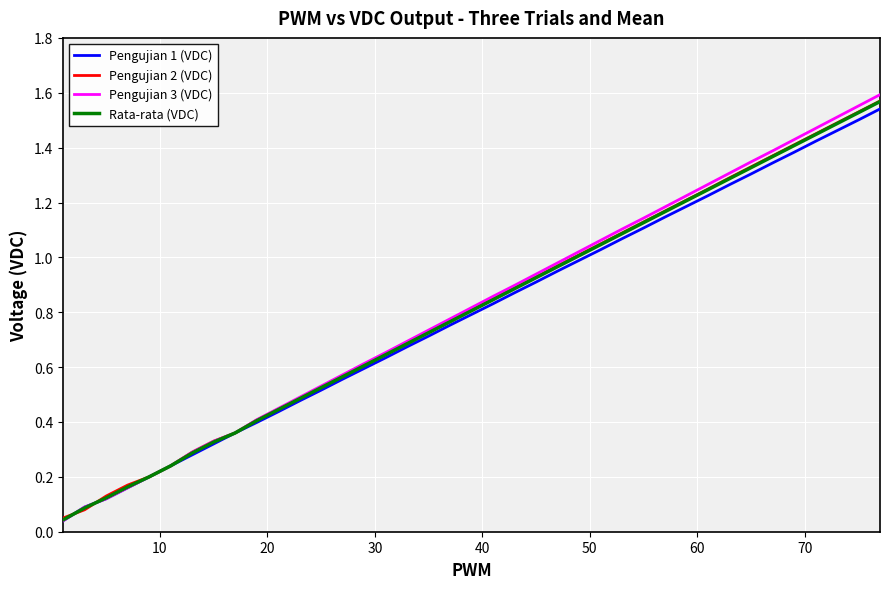

Which series has the widest spread of values?

Pengujian 3 (VDC)